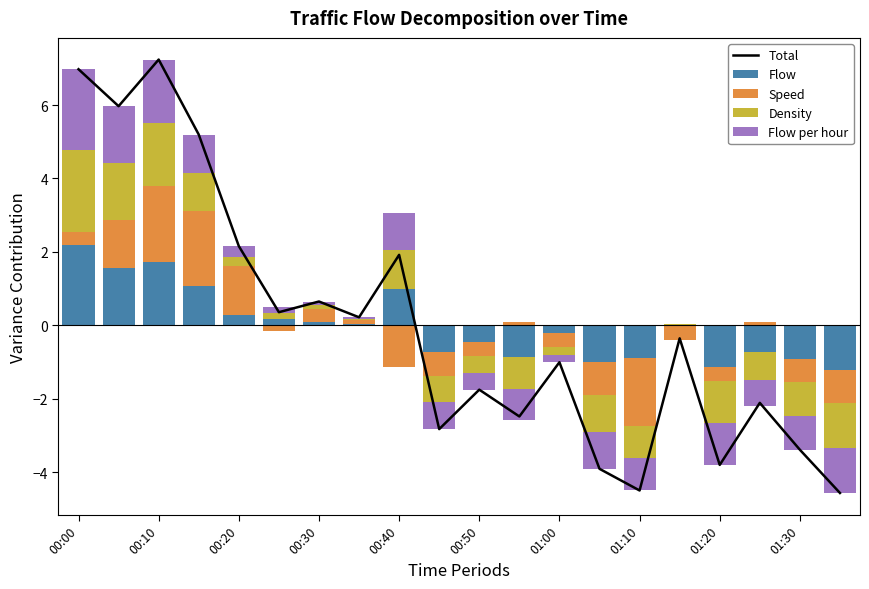

Is the value of Flow per hour at 13 greater than the value of Total at 14?

Yes